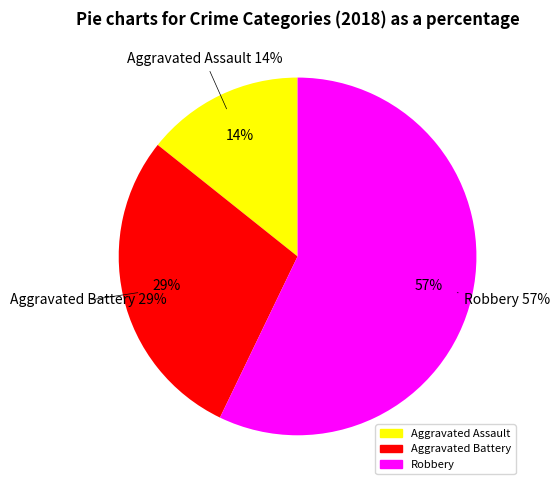

What percentage is the Aggravated Assault slice, to the nearest percent?

14%